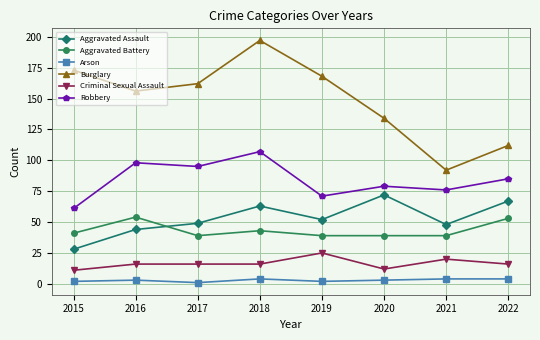

Between 2015 and 2021, which series saw the biggest shift?

Burglary